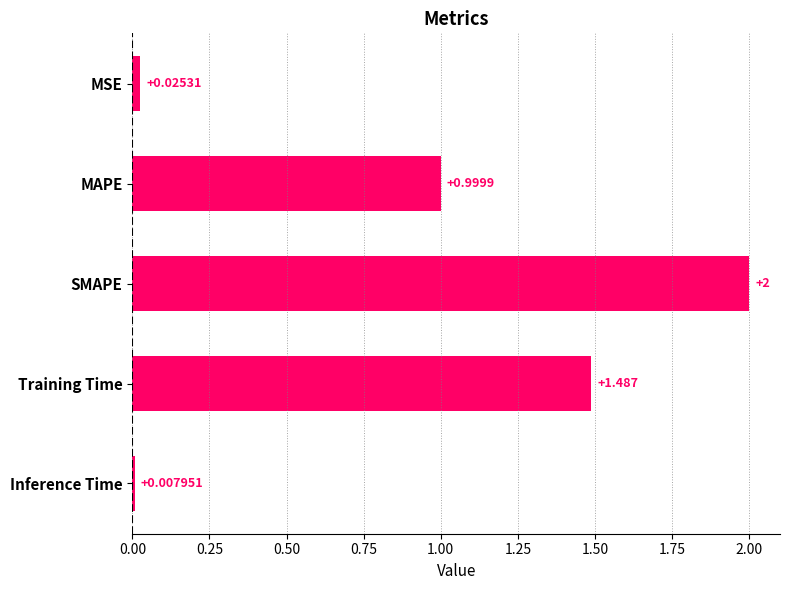

Which category has the lowest value across all series?

Inference Time